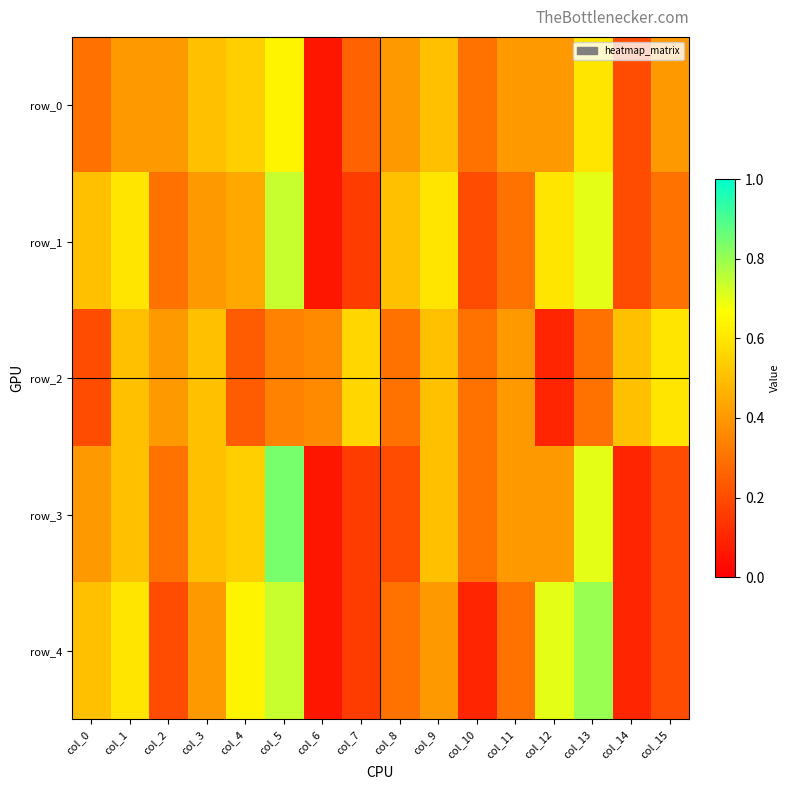

What is the difference between the second highest and second lowest values in the row_0 series?

0.4